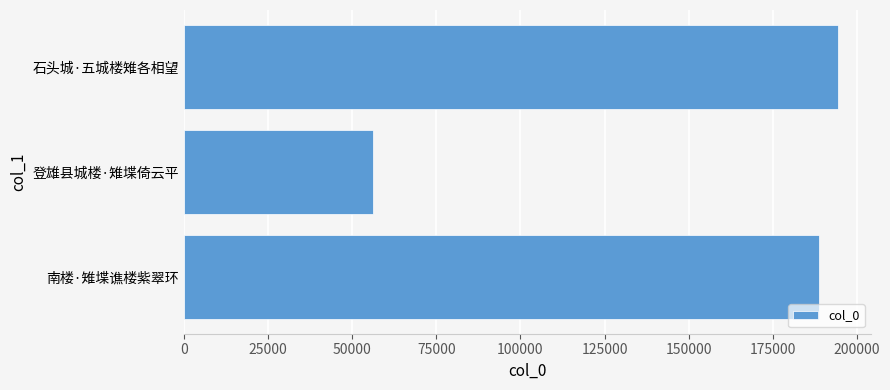

What is the approximate value at 登雄县城楼·雉堞倚云平, to the nearest 100?

56100